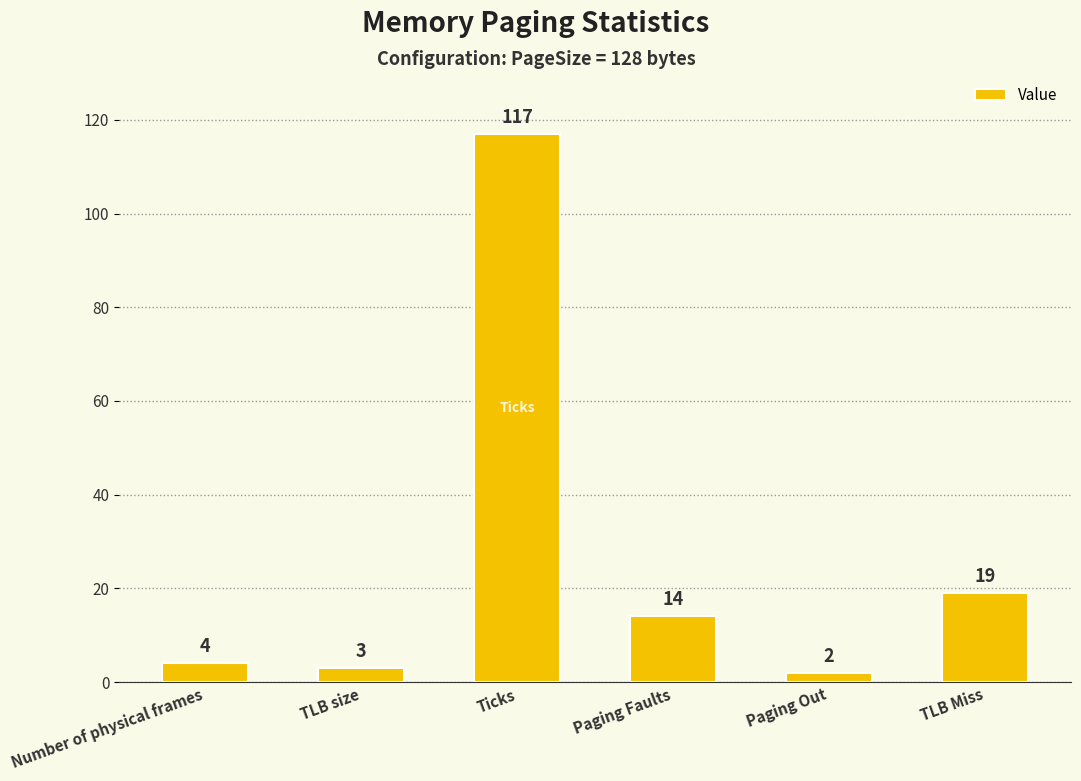

At which label does the data first exceed 14?

Ticks